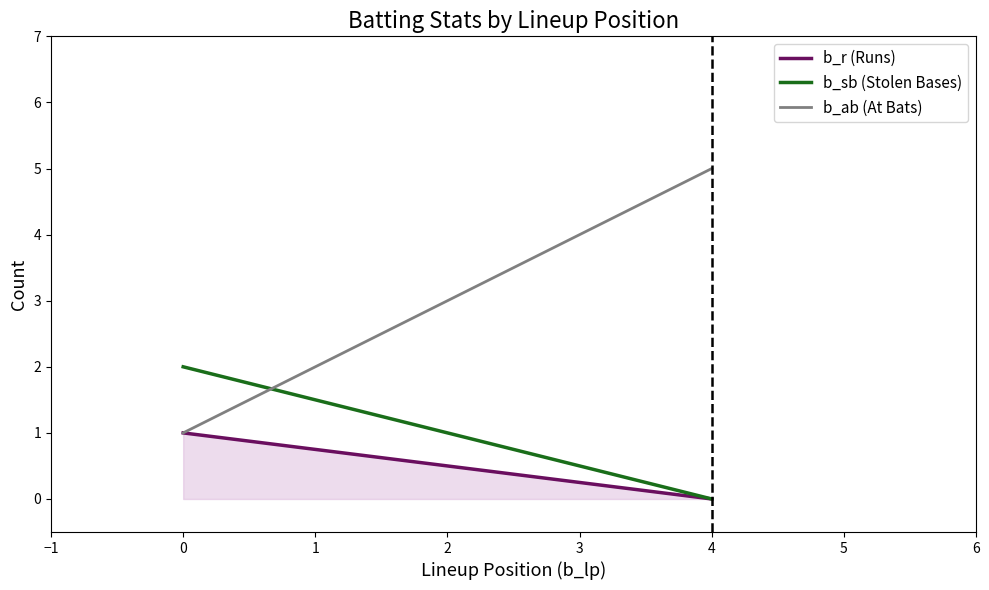

Does the chart have visible grid lines?

No